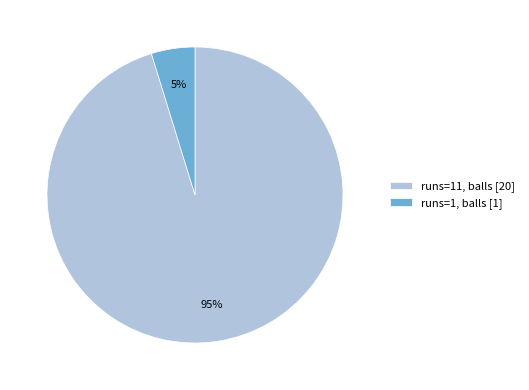

To the nearest percent, what is the average slice percentage?

50%